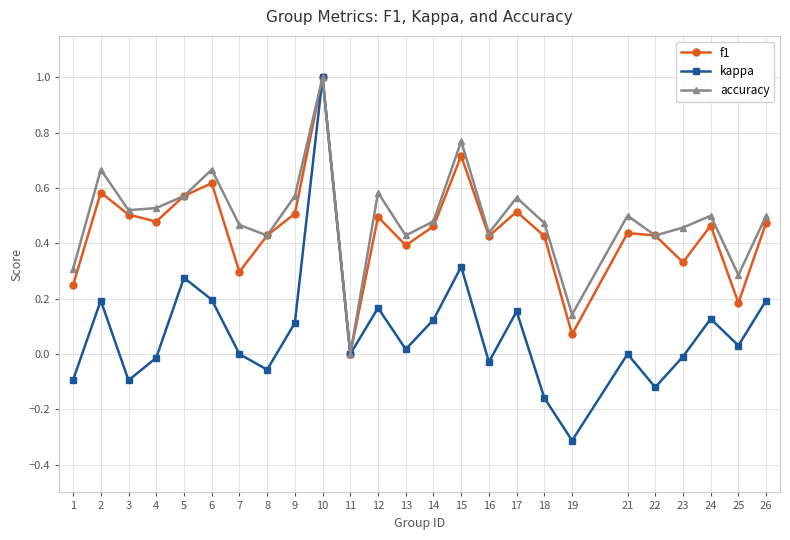

What is the highest value of the f1 series?

1.0